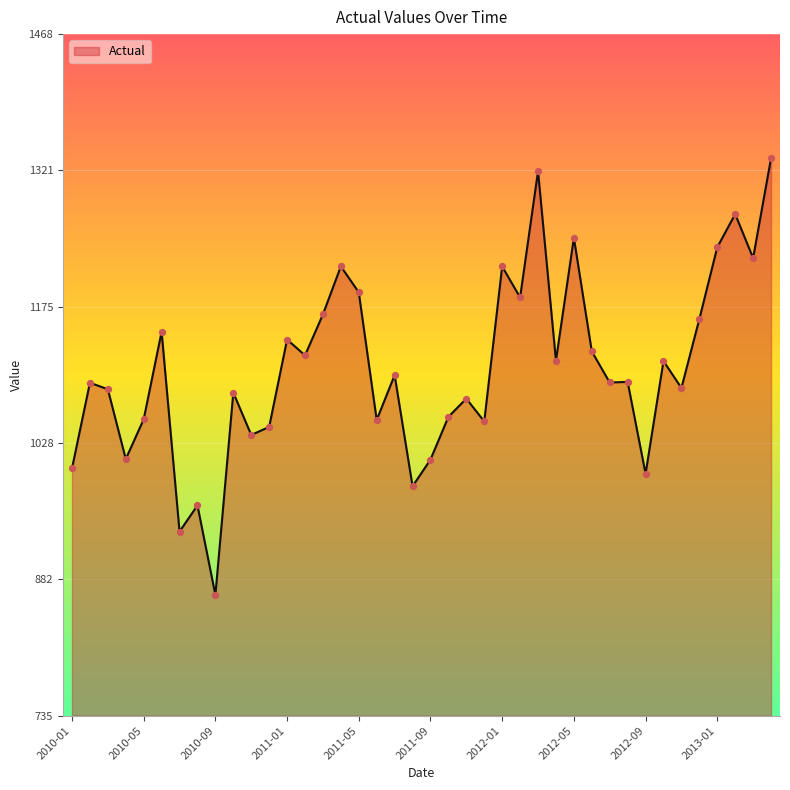

What is the maximum value shown in the chart?

1334.5